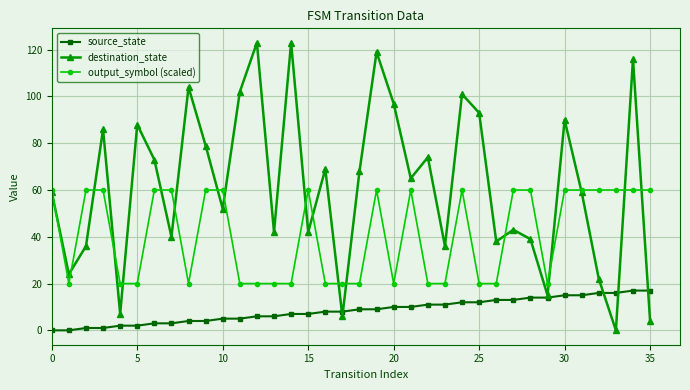

What is the highest value of the source_state series?

17